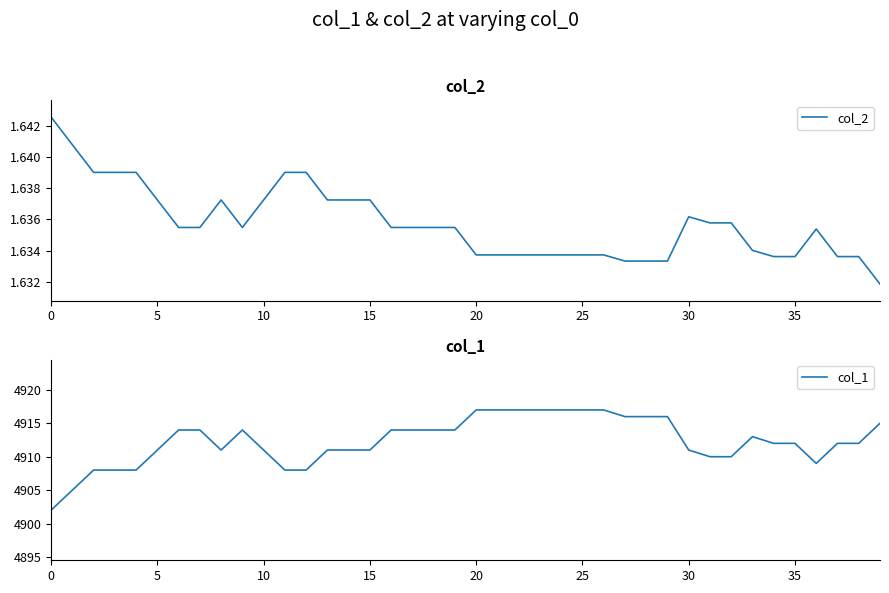

The col_2 series shows 1.0 at 24. True or false?

False